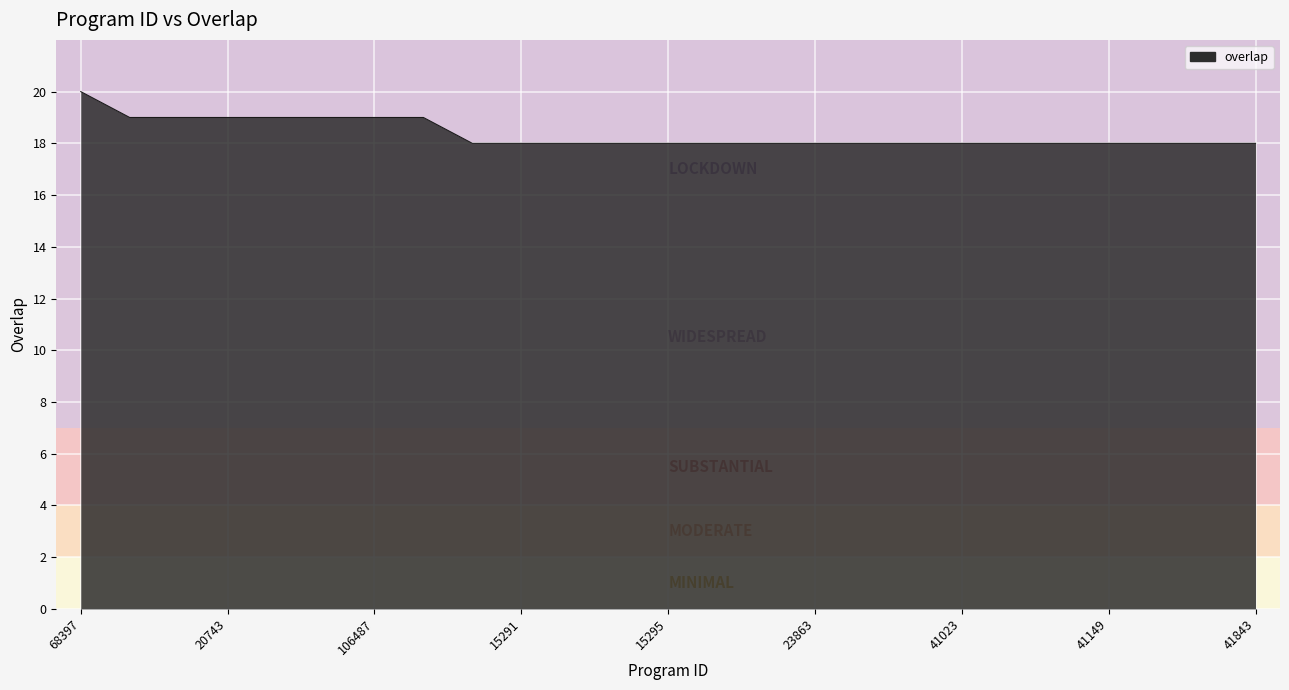

What is the sum of all values?

459